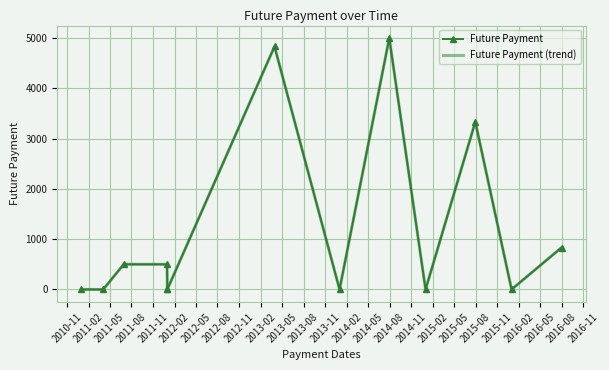

What is the average value of the Future Payment series?

1153.8